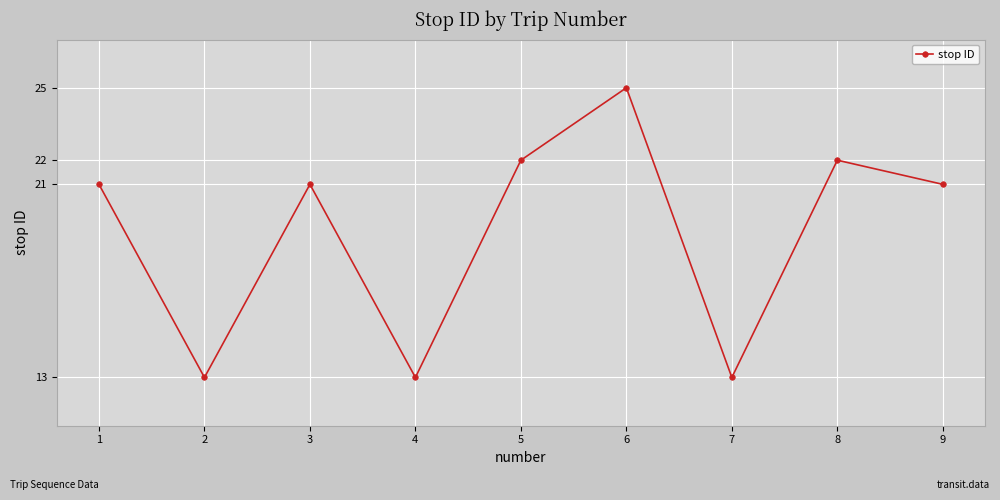

How many series are shown in this chart?

1